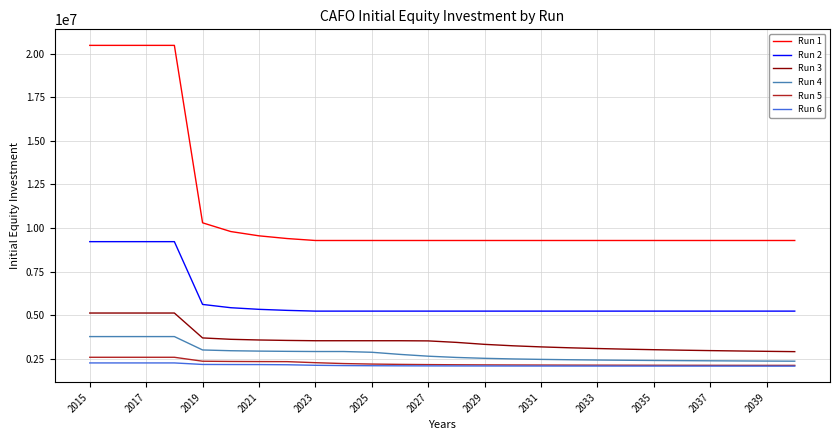

Which series has the largest range (max minus min)?

Run 1